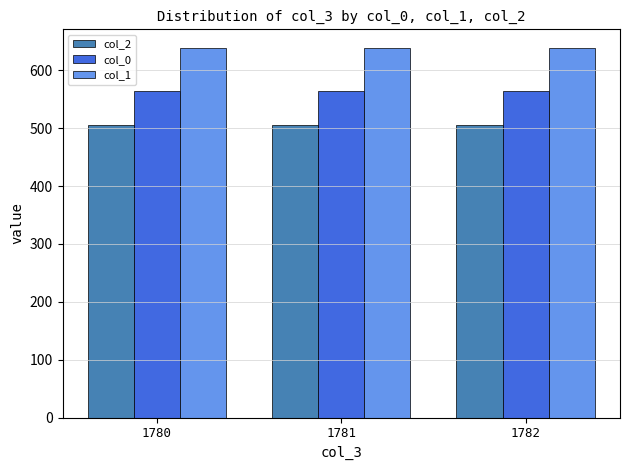

What is the difference between the highest and lowest values at 1782?

134.0